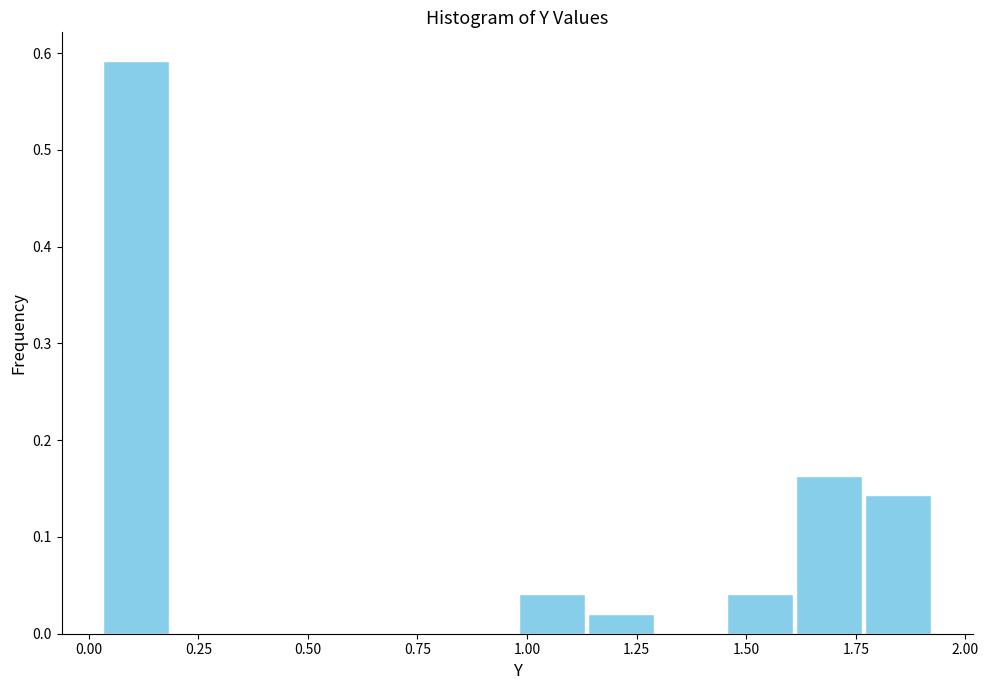

Around what value on the x-axis is the tallest bar? Give the approximate position of its centre, as read against the axis.

0.10